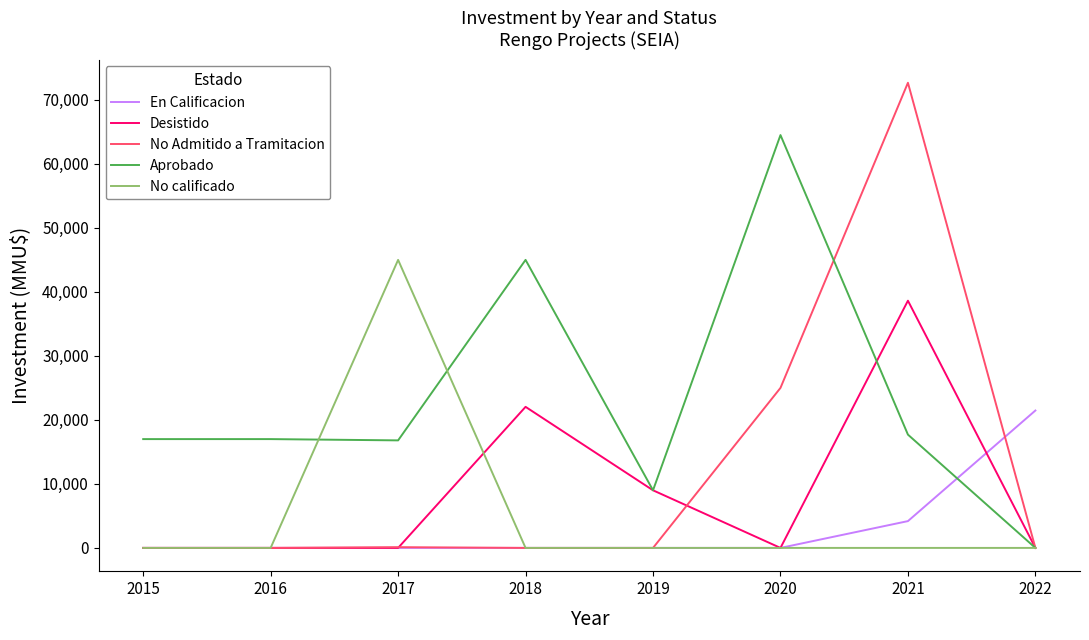

List the series in order of their peak value, lowest first.

En Calificacion, Desistido, No calificado, Aprobado, No Admitido a Tramitacion